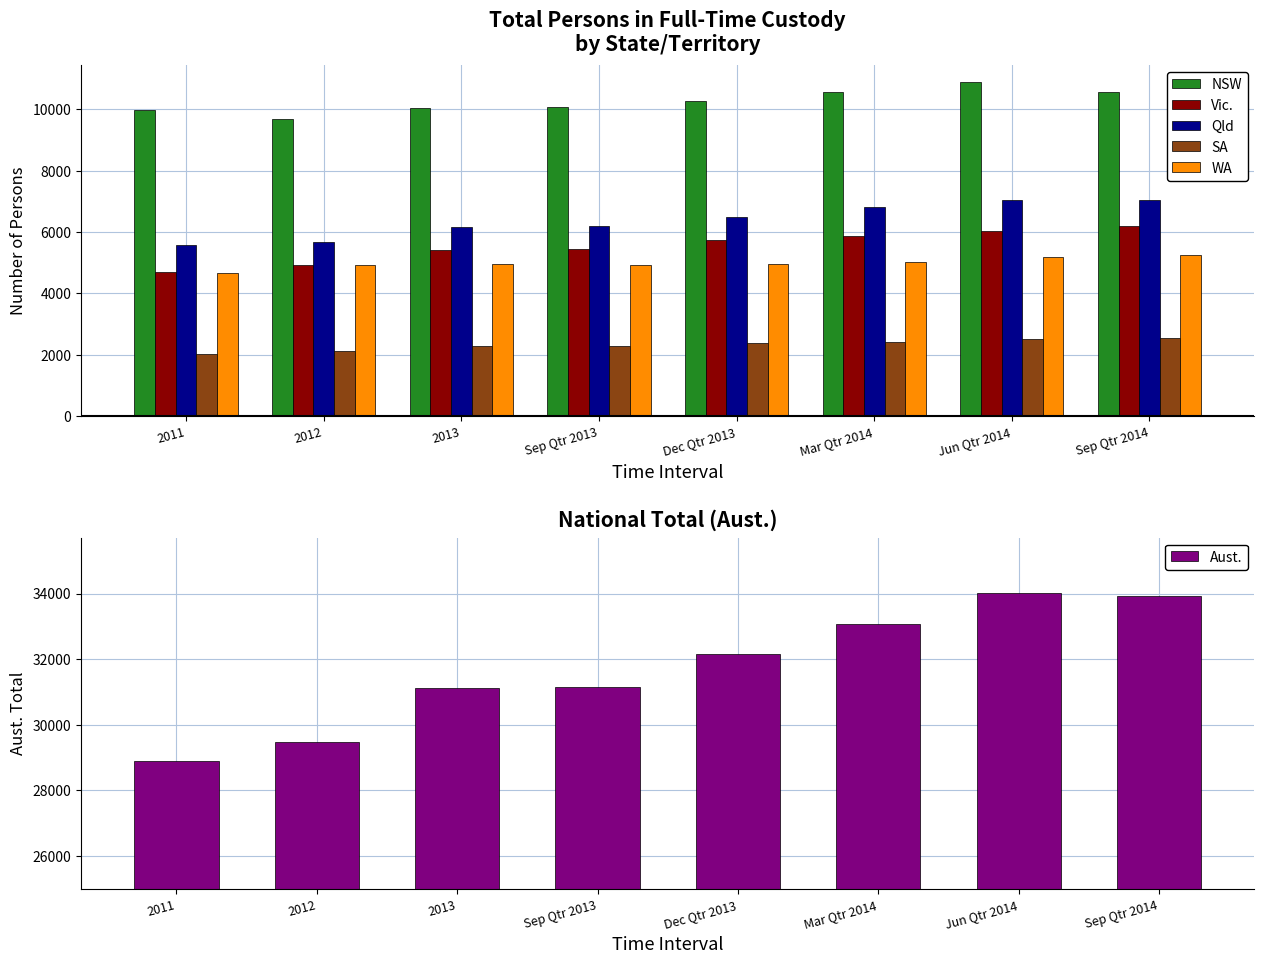

What is the spread (max minus min) of values at 2013?

28834